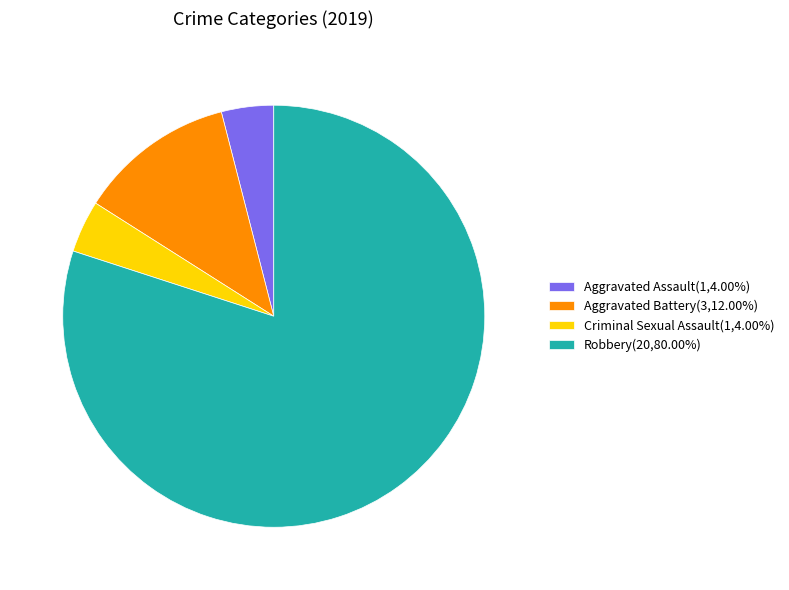

Do Aggravated Assault(1,4.00%) and Aggravated Battery(3,12.00%) together represent more than half of the pie?

No